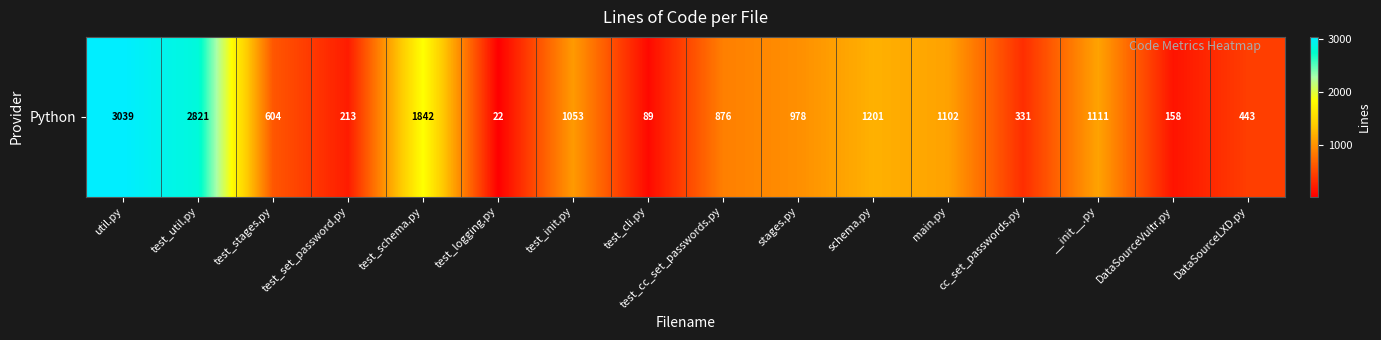

Is it true that the value at DataSourceLXD.py is 443?

True